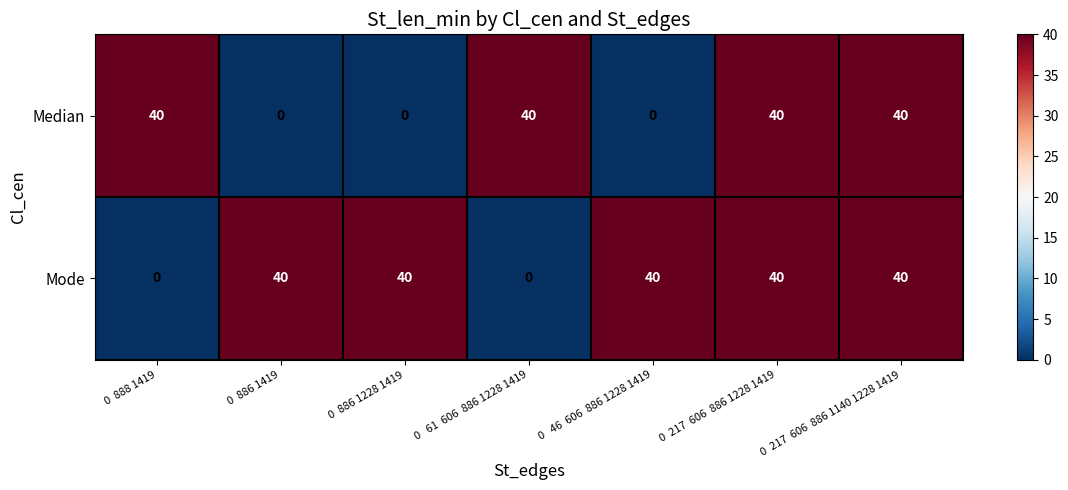

What is the highest value of the Median series?

40